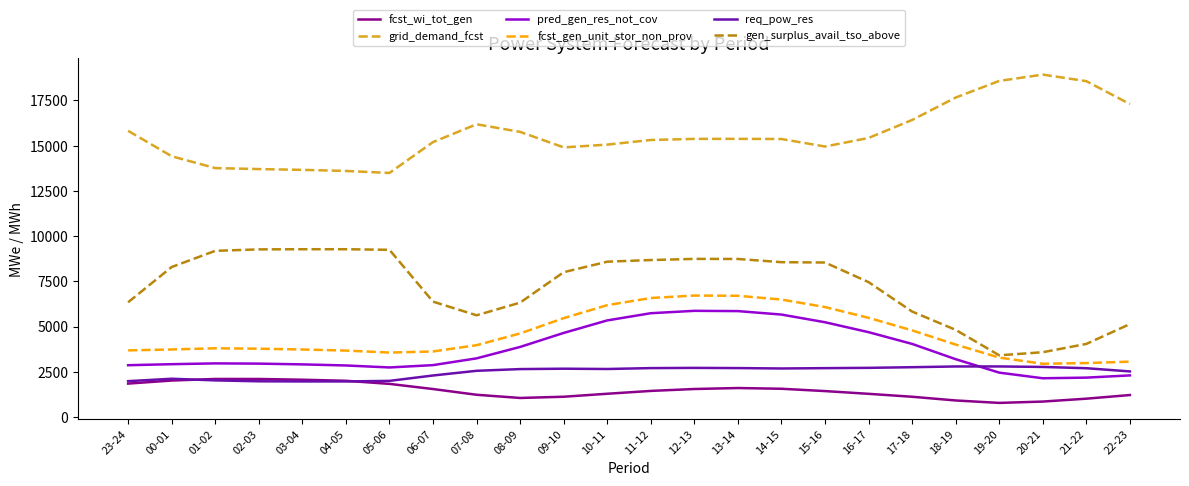

At 15-16, list the series in order from largest to smallest.

grid_demand_fcst, gen_surplus_avail_tso_above, fcst_gen_unit_stor_non_prov, pred_gen_res_not_cov, req_pow_res, fcst_wi_tot_gen